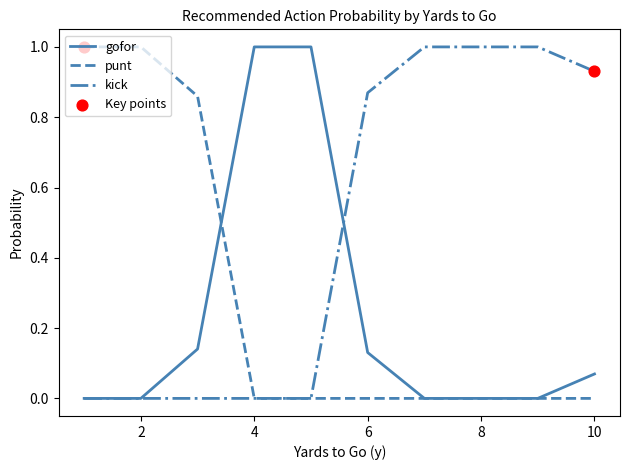

Which series has the largest total across all categories?

kick